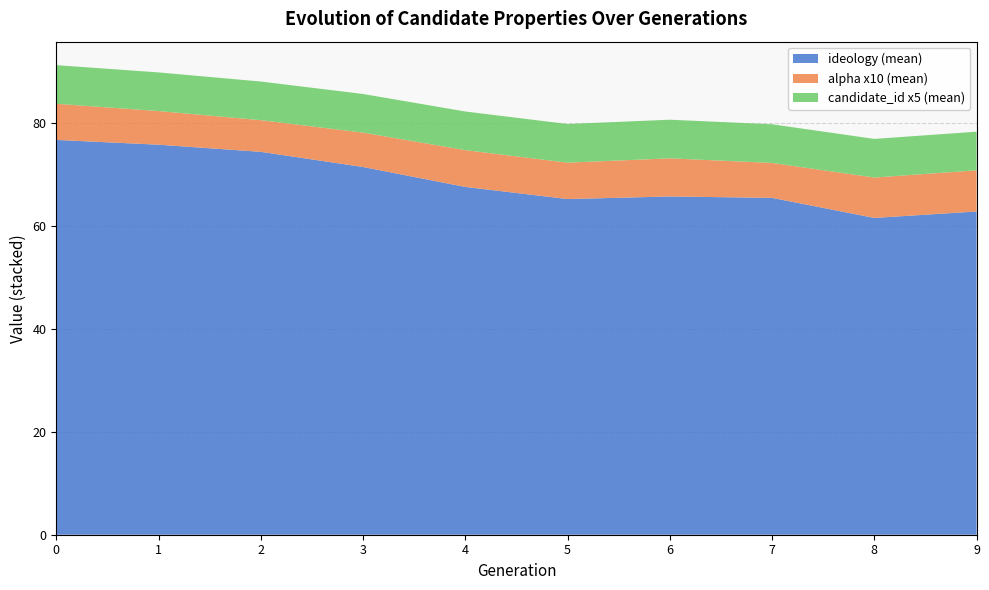

What is the total value across all series at 2?

88.0